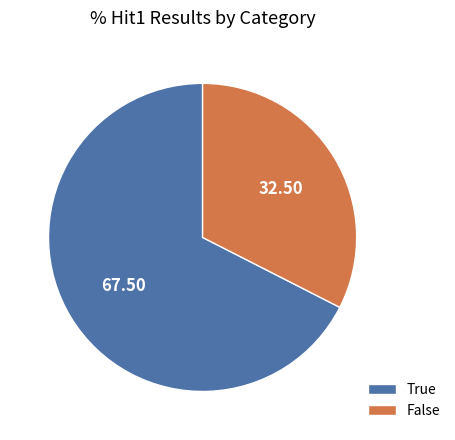

Rank the categories by value from highest to lowest.

True, False